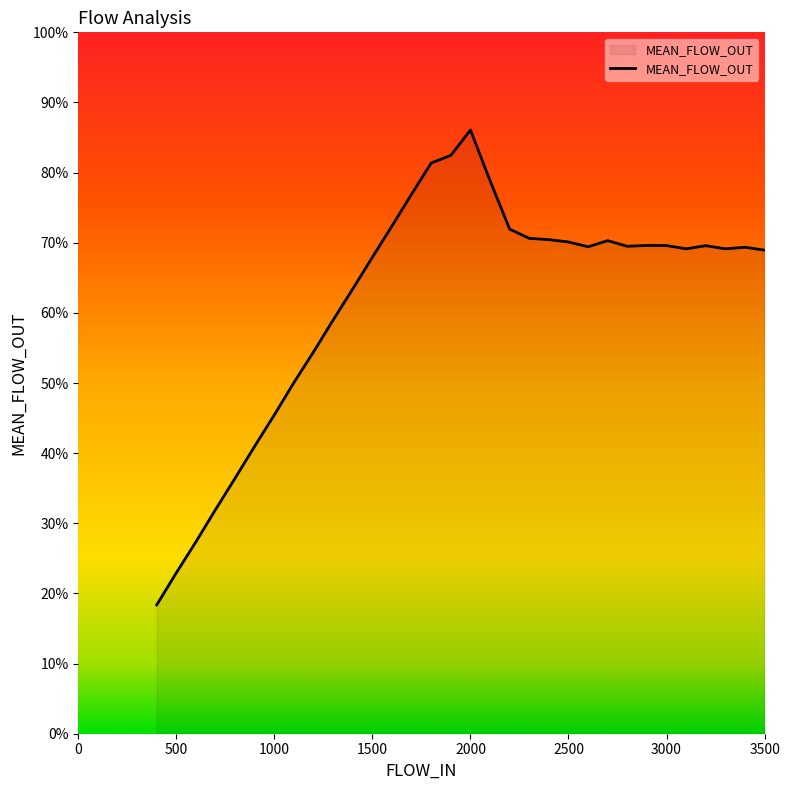

Reading left to right, transcribe all the data shown in this chart.

400=385.6	500=481.7	600=574.6	700=671.0	800=765.4	900=861.1	1000=954.7	1100=1051.6	1200=1143.4	1300=1238.8	1400=1332.0	1500=1426.7	1600=1520.3	1700=1615.7	1800=1708.9	1900=1731.6	2000=1807.6	2100=1656.0	2200=1510.9	2300=1483.2	2400=1479.2	2500=1472.4	2600=1458.0	2700=1476.4	2800=1459.4	2900=1462.0	3000=1461.6	3100=1451.9	3200=1461.2	3300=1451.9	3400=1456.6	3500=1447.9